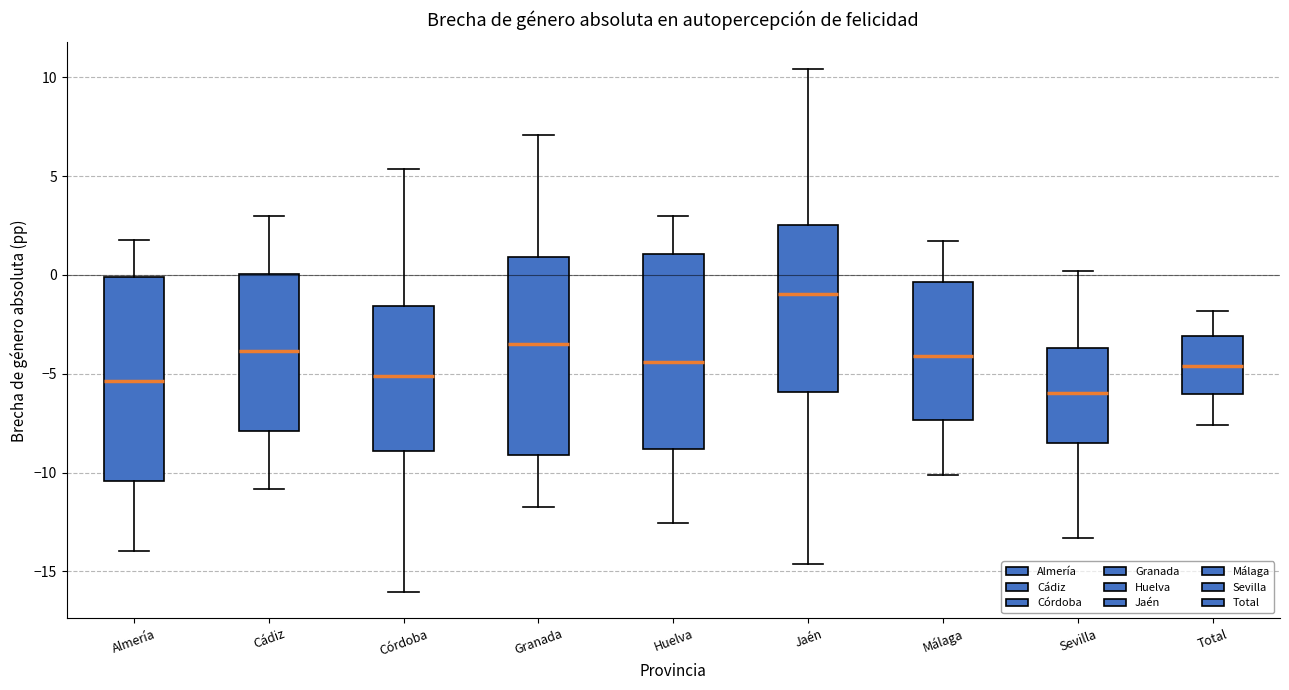

Which box's median line is the lowest?

Sevilla